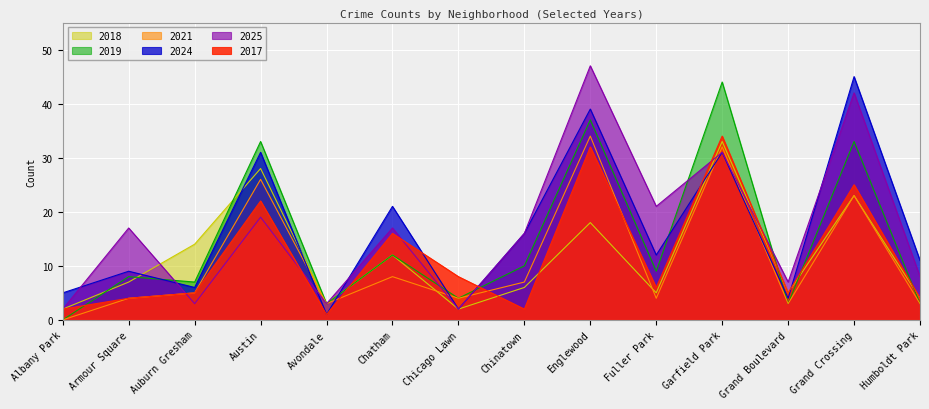

What is the label of the 8th point from the left?

Chinatown